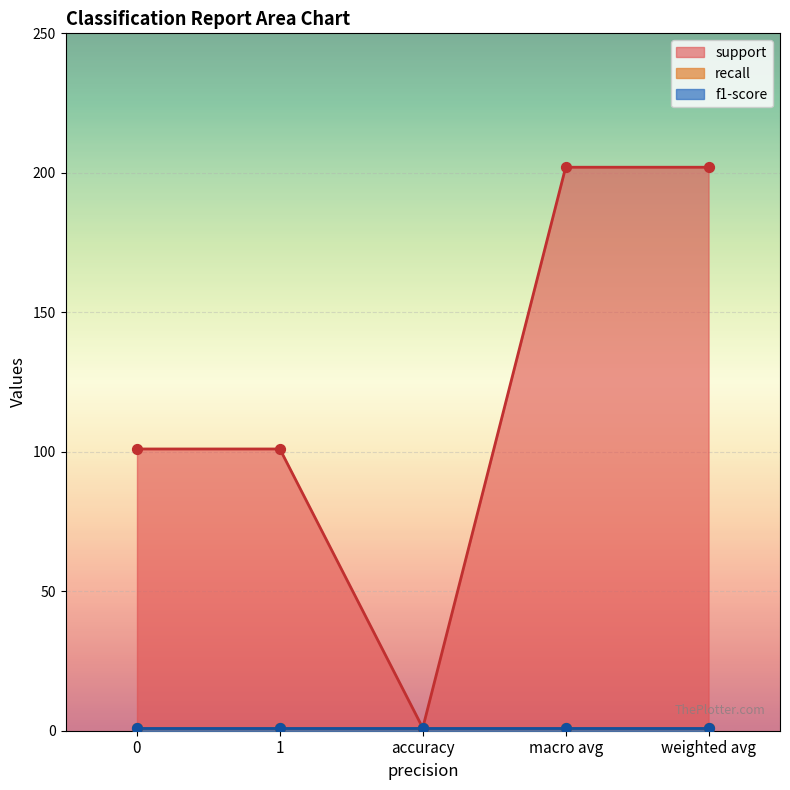

At how many categories does at least one series exceed 175?

2